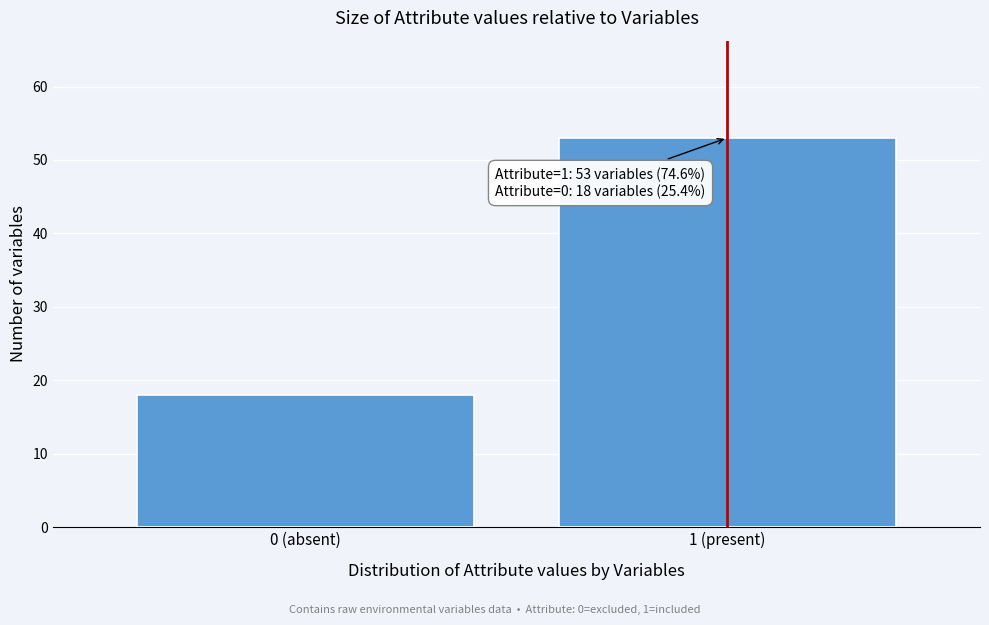

Reading left to right, extract all data points from this chart.

0 (absent)=18	1 (present)=53